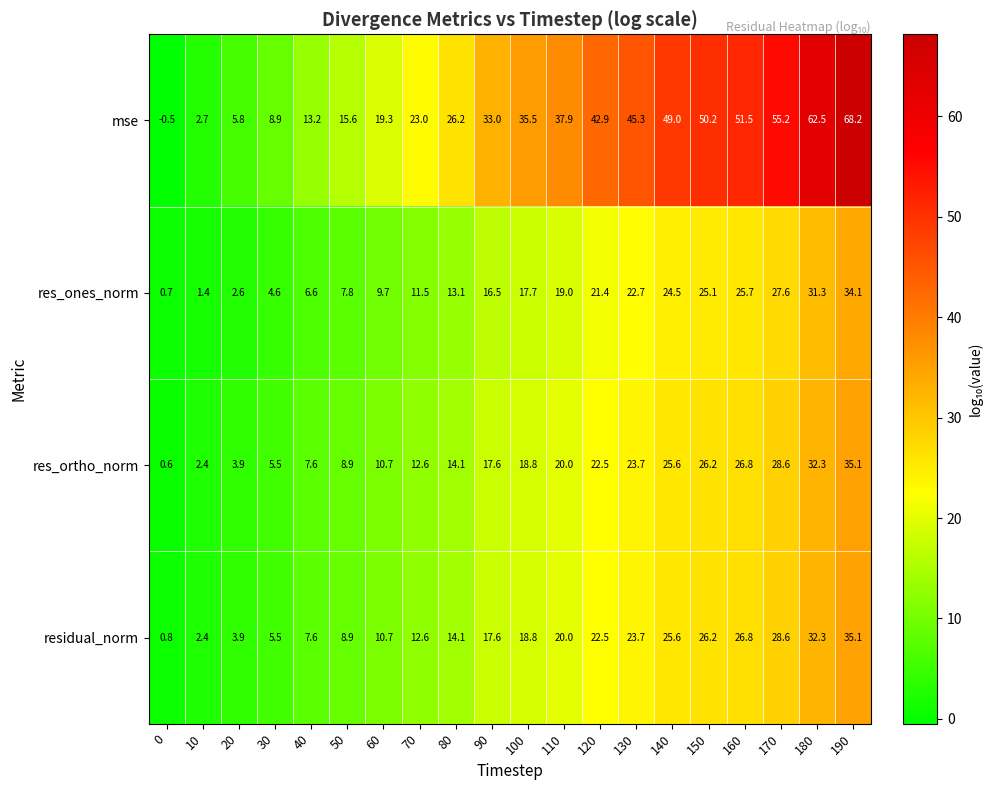

How many categories are shown in the chart?

20